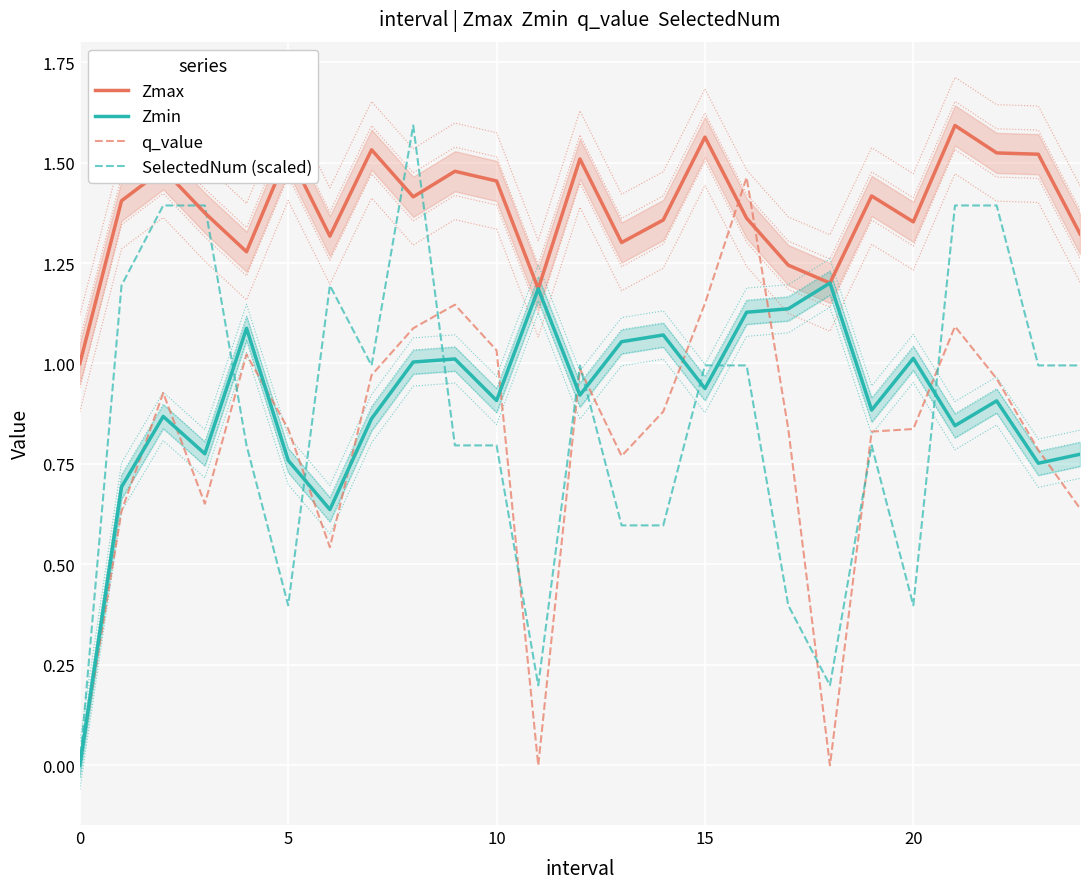

Reading right to left, list all the values displayed in this chart.

Zmax: 1.3	1.5	1.5	1.6	1.4	1.4	1.2	1.2	1.4	1.6	1.4	1.3	1.5	1.2	1.5	1.5	1.4	1.5	1.3	1.5	1.3	1.4	1.5	1.4	1.0
Zmin: 0.8	0.8	0.9	0.8	1.0	0.9	1.2	1.1	1.1	0.9	1.1	1.1	0.9	1.2	0.9	1.0	1.0	0.9	0.6	0.8	1.1	0.8	0.9	0.7	0.0
q_value: 0.6	0.8	1.0	1.1	0.8	0.8	-0.0	0.8	1.5	1.1	0.9	0.8	1.0	-0.0	1.0	1.1	1.1	1.0	0.5	0.8	1.0	0.7	0.9	0.6	0.0
SelectedNum (scaled): 1.0	1.0	1.4	1.4	0.4	0.8	0.2	0.4	1.0	1.0	0.6	0.6	1.0	0.2	0.8	0.8	1.6	1.0	1.2	0.4	0.8	1.4	1.4	1.2	0.0